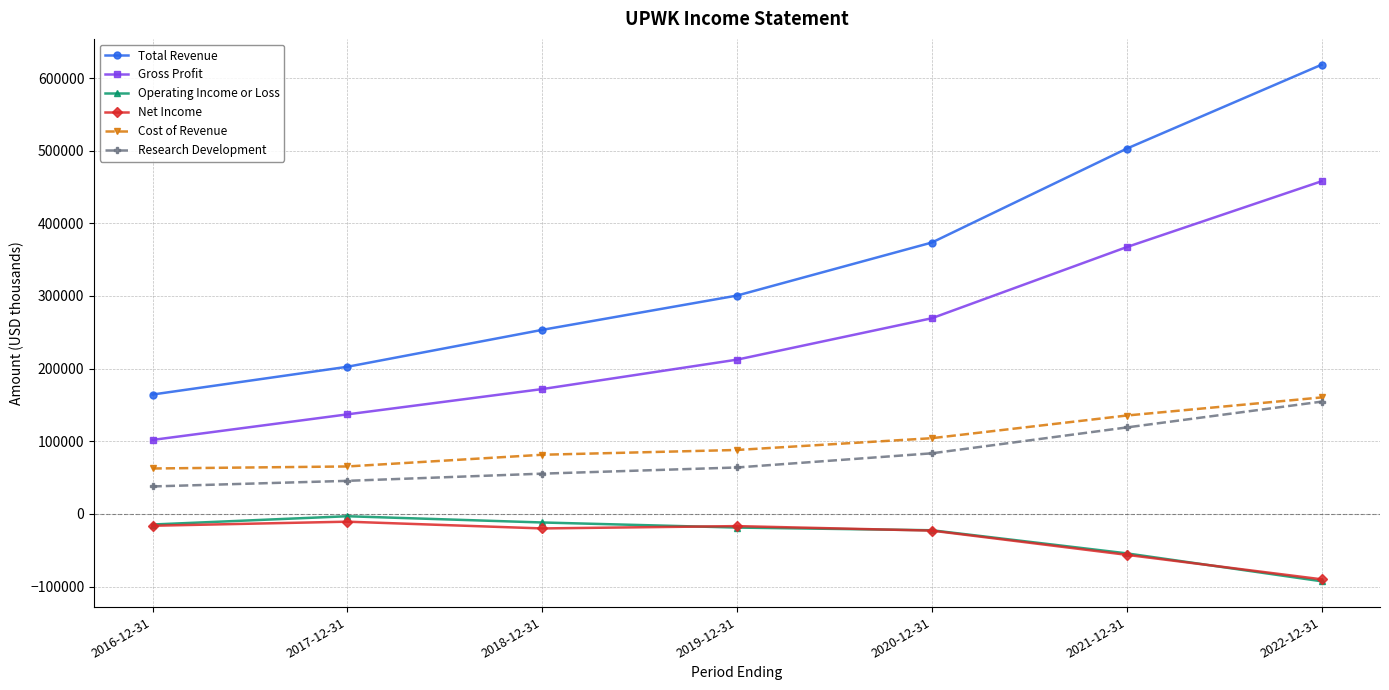

What is the difference between the maximum and minimum values in the Operating Income or Loss series?

89500